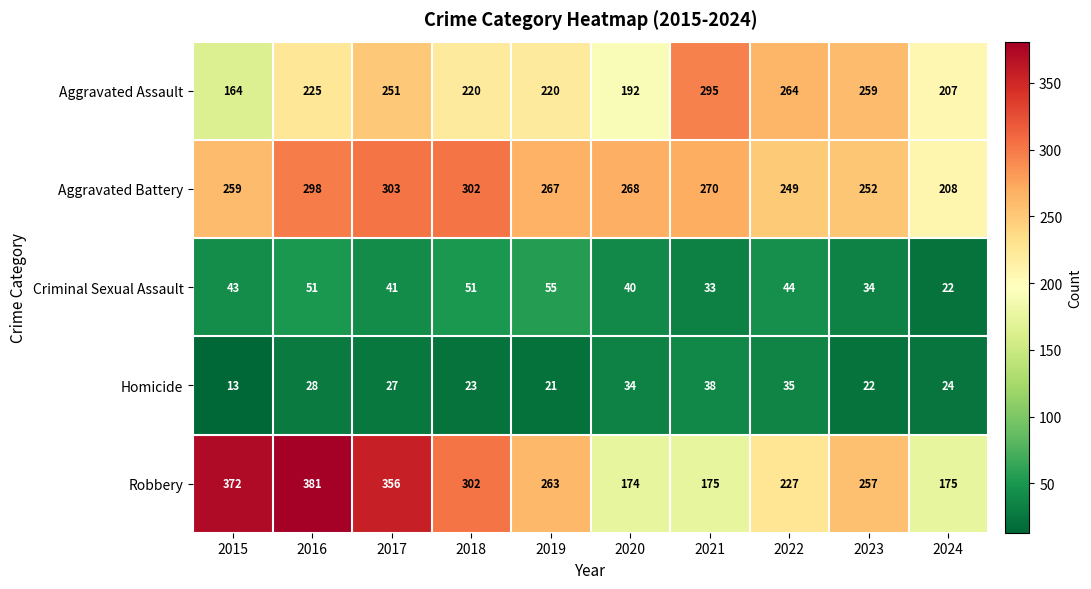

What is the average value of the Aggravated Battery series?

268